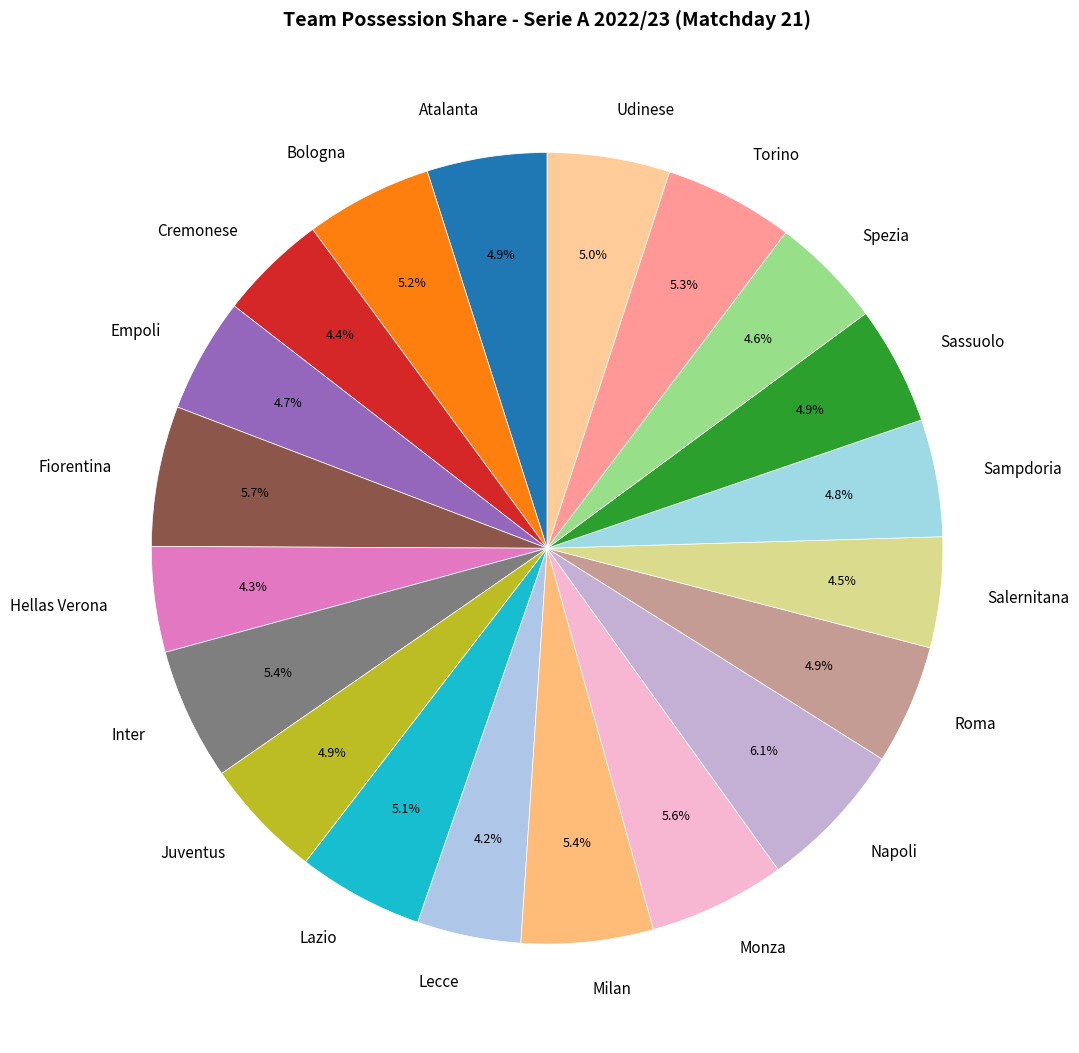

Approximately how many times larger is the value at Inter compared to Hellas Verona?

1.3